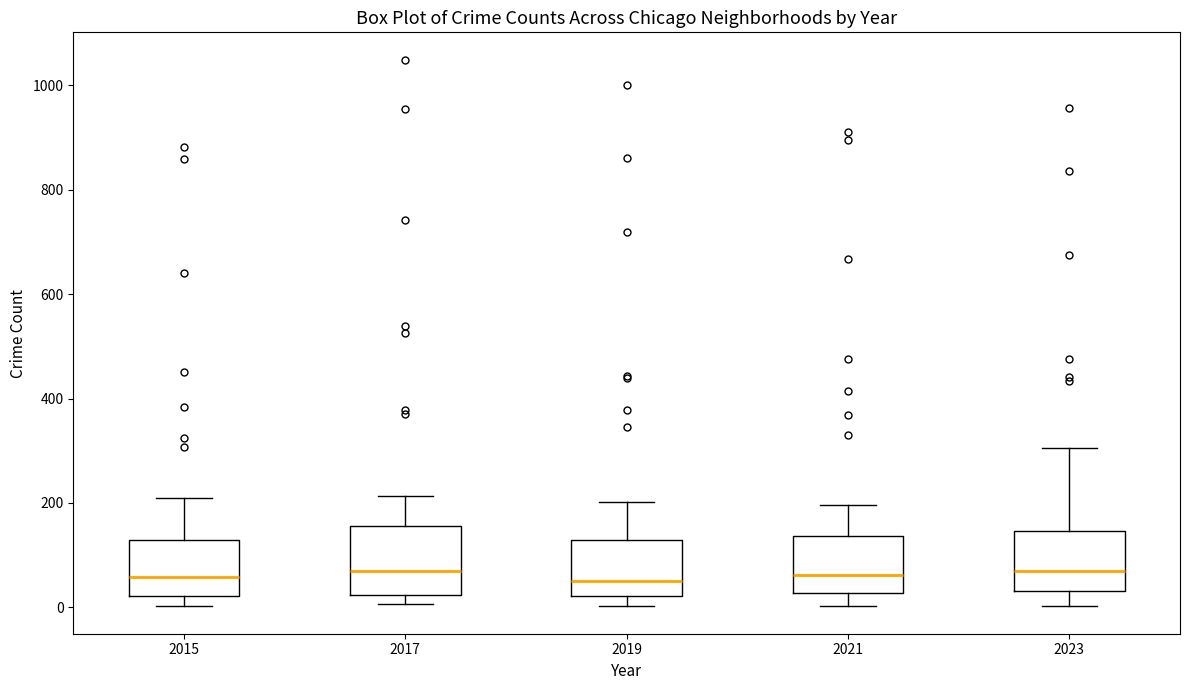

Reading left to right, transcribe this box plot: for each box, give where its median line is, the range the box spans, and where its two whiskers end, as read against the y-axis. The values are not printed on the chart, so give them approximately, as read against the axis.

2015: median 60, box 20 to 140, whiskers 0 to 200
2017: median 80, box 20 to 160, whiskers 0 to 220
2019: median 60, box 20 to 120, whiskers 0 to 200
2021: median 60, box 20 to 140, whiskers 0 to 200
2023: median 80, box 40 to 140, whiskers 0 to 300